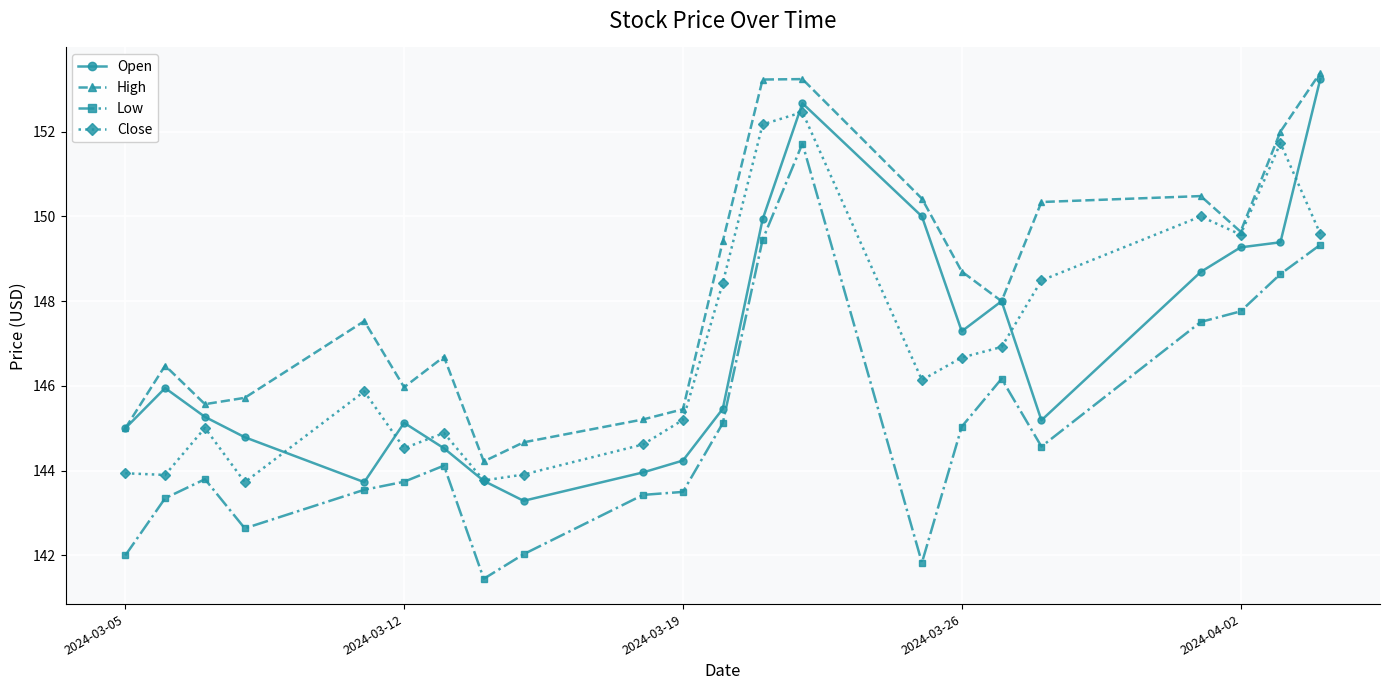

True or false: Close and Low cross at least once.

False